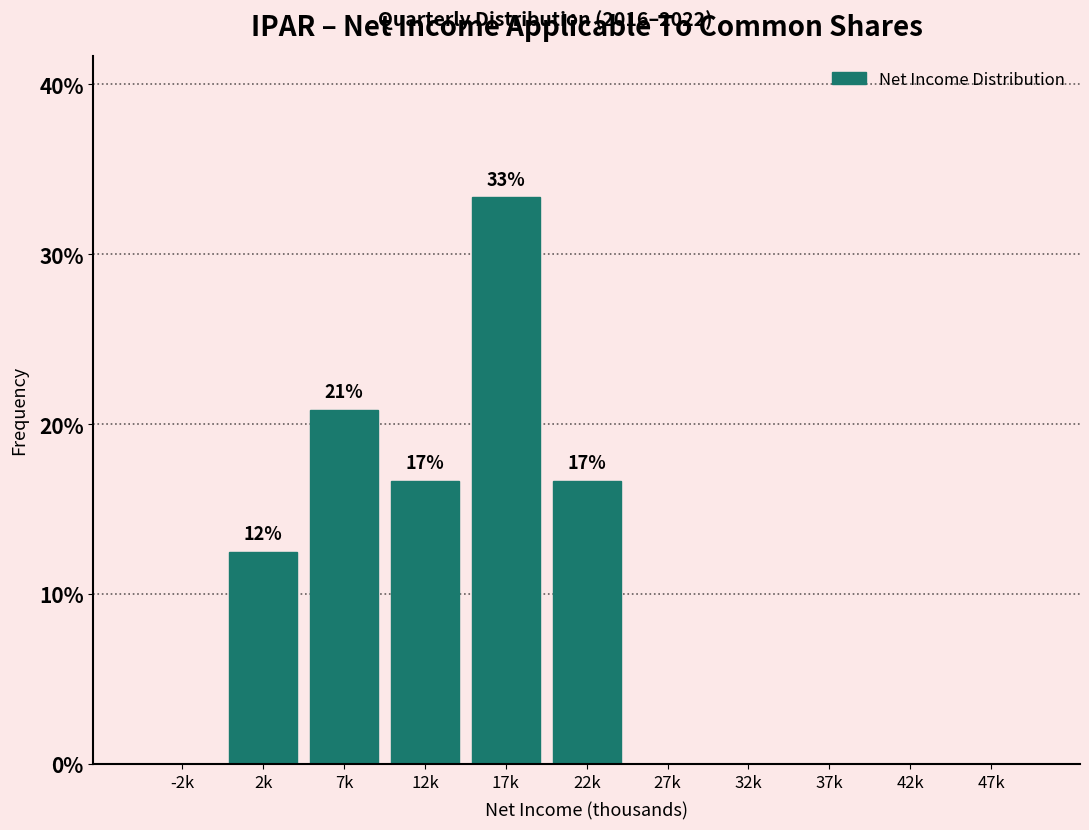

Reading left to right, what are all the values shown in this chart?

-2k=0.0	2k=12.5	7k=20.8	12k=16.7	17k=33.3	22k=16.7	27k=0.0	32k=0.0	37k=0.0	42k=0.0	47k=0.0